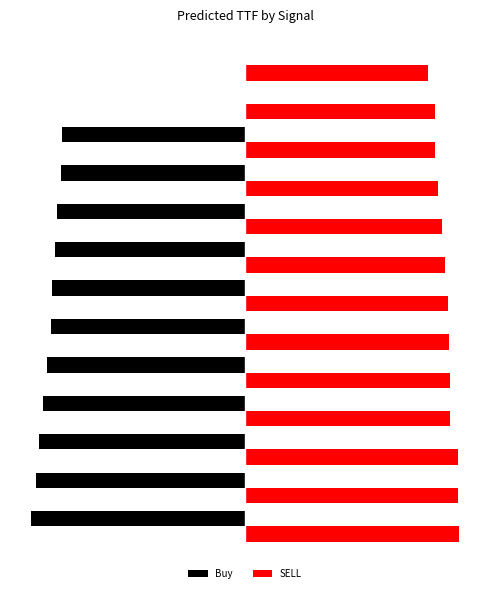

What is the difference between the second highest and second lowest values in the Buy series?

20.1